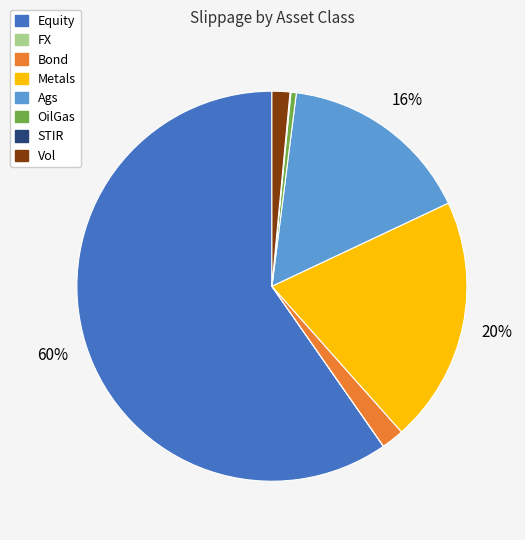

Is there a majority slice in this chart?

Yes